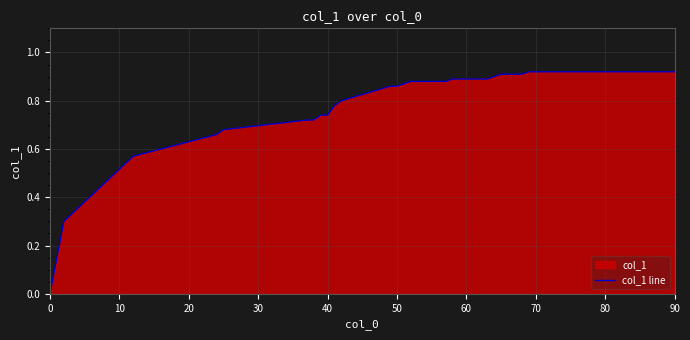

What is the sum of all values?

32.7